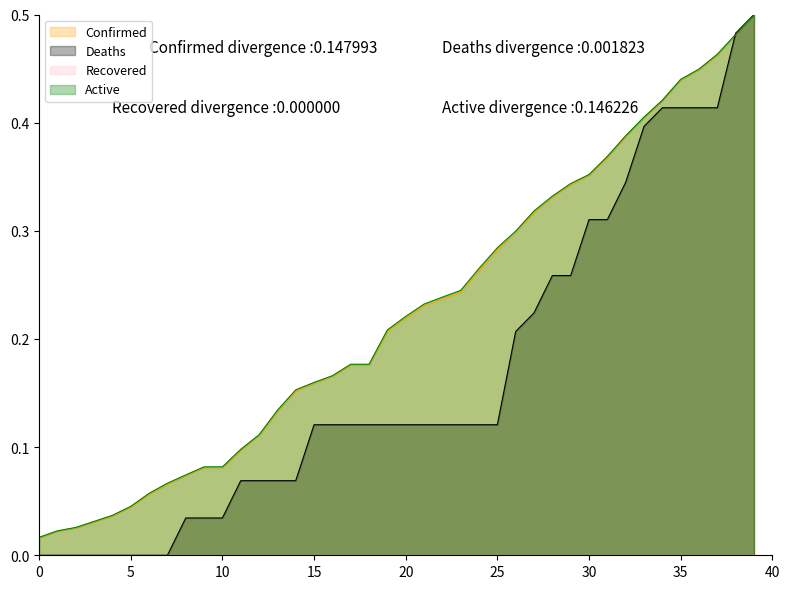

What is the difference between the Active values at 03-28-2020 and 04-27-2020?

0.4